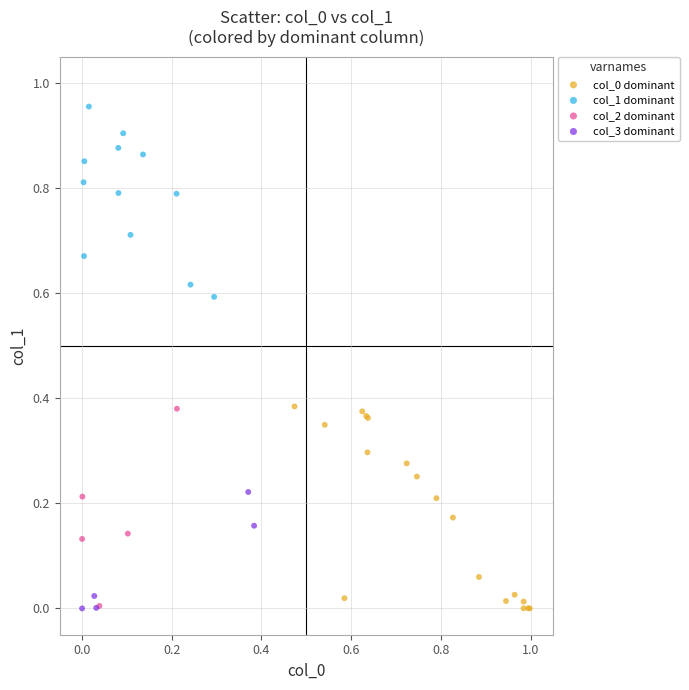

Which series reaches the maximum Y coordinate?

col_1 dominant